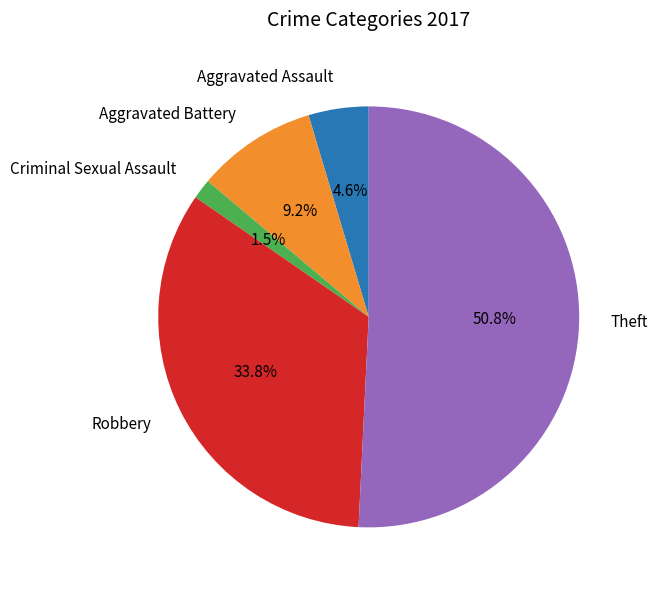

Which slice is the smallest?

Criminal Sexual Assault